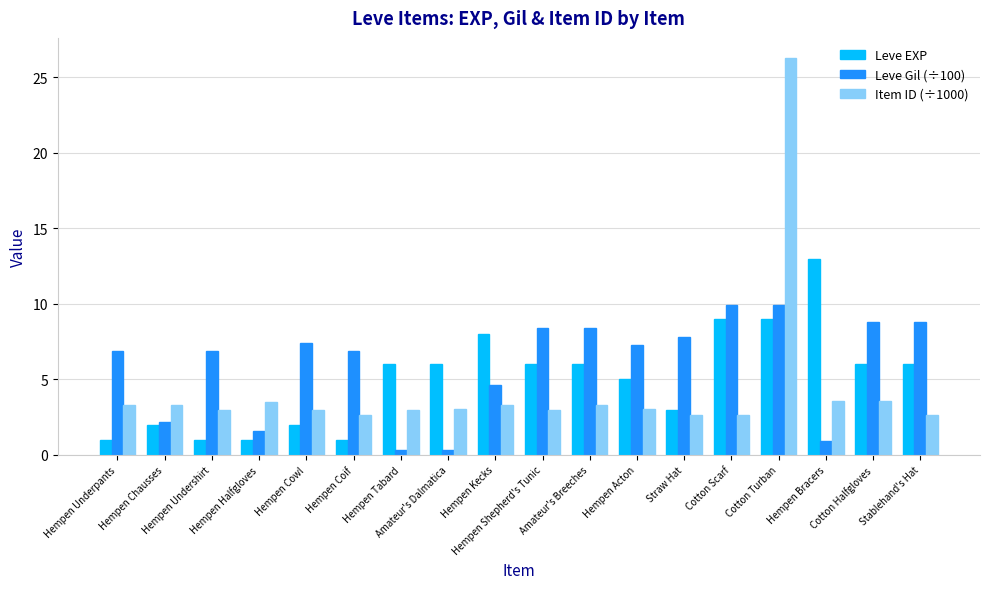

What is the difference between the second highest and second lowest values in the Item ID (÷1000) series?

0.9